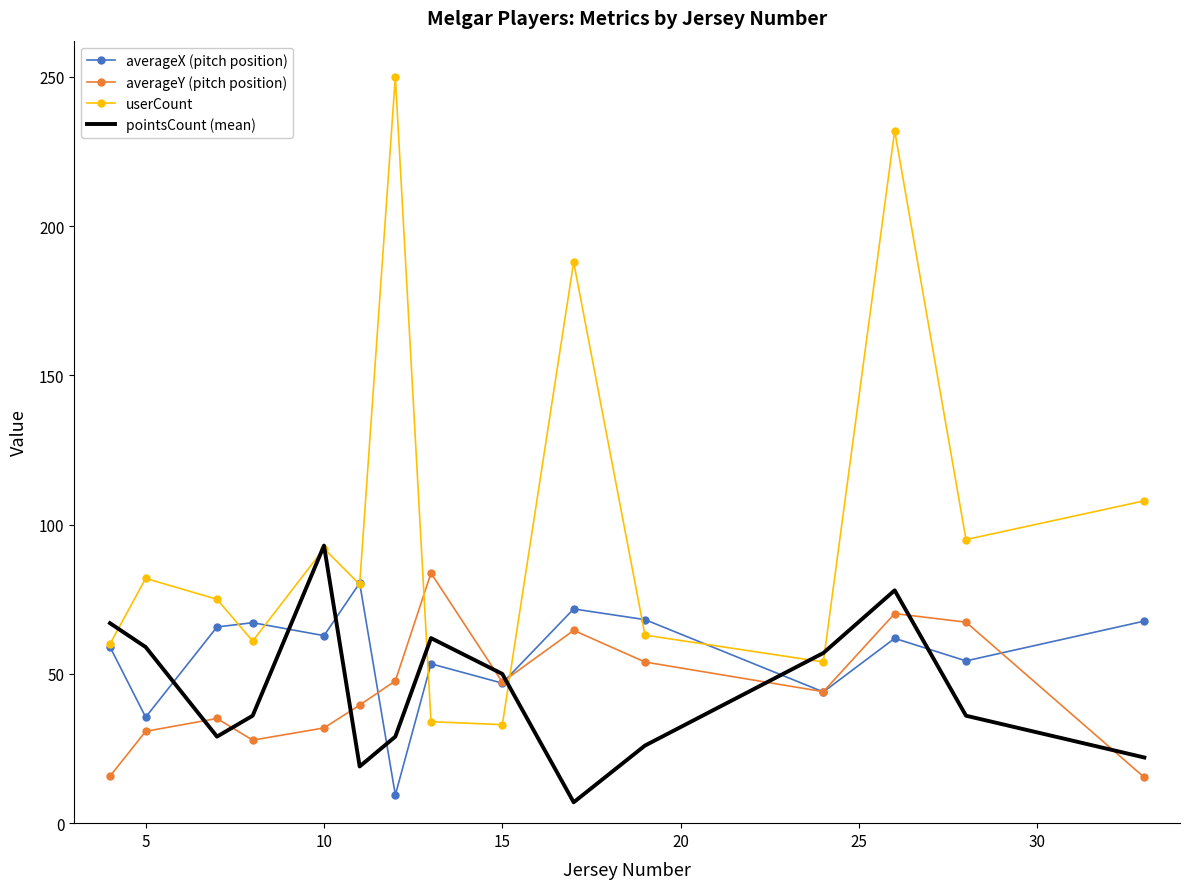

Which series ends up on top after the final intersection of averageY (pitch position) and userCount?

userCount